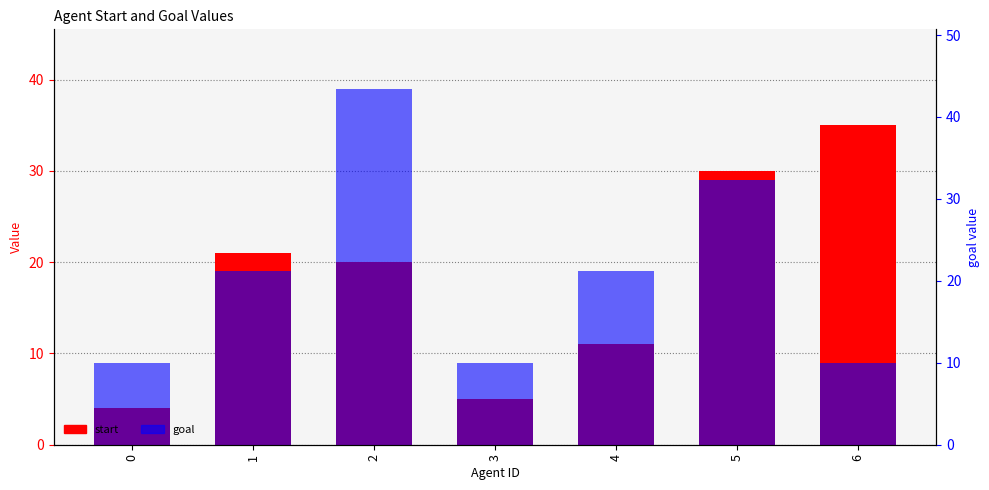

Reading right to left, what are all the values shown in this chart?

start: 35	30	11	5	20	21	4
goal: 9	29	19	9	39	19	9